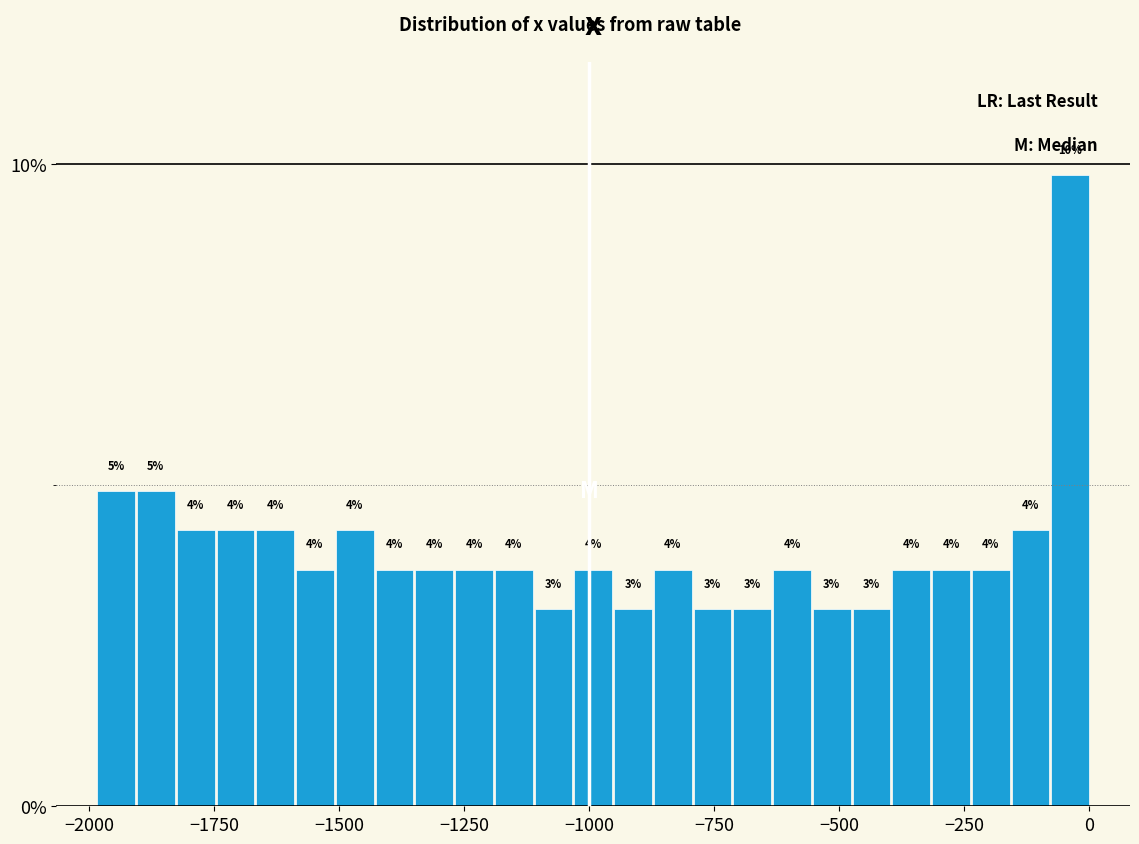

Read against the x-axis, roughly where is the centre of the tallest bar?

-50